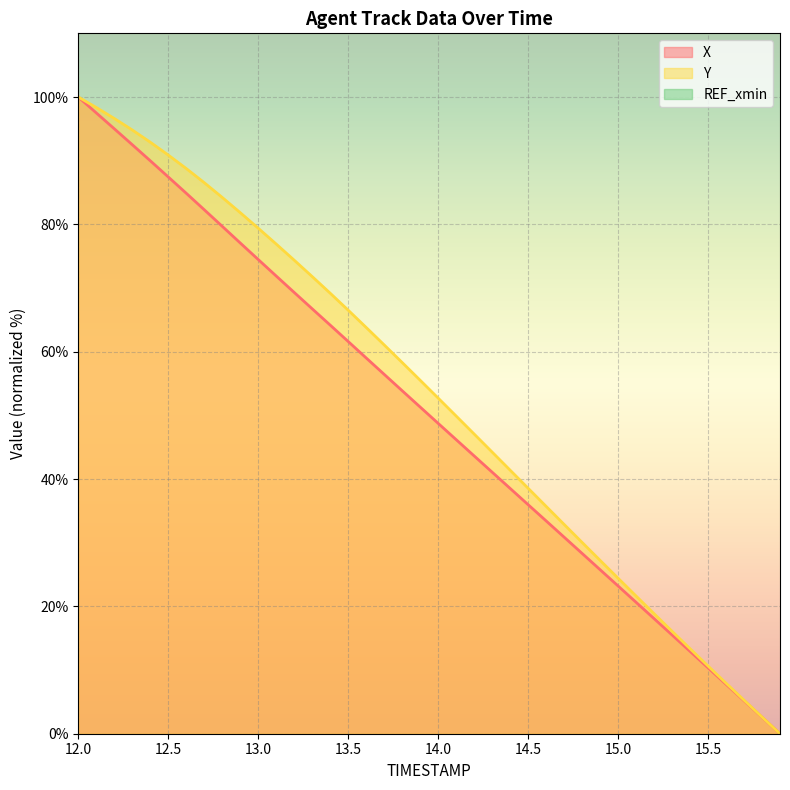

The value of X at 15.5 is 10.4. True or false?

True